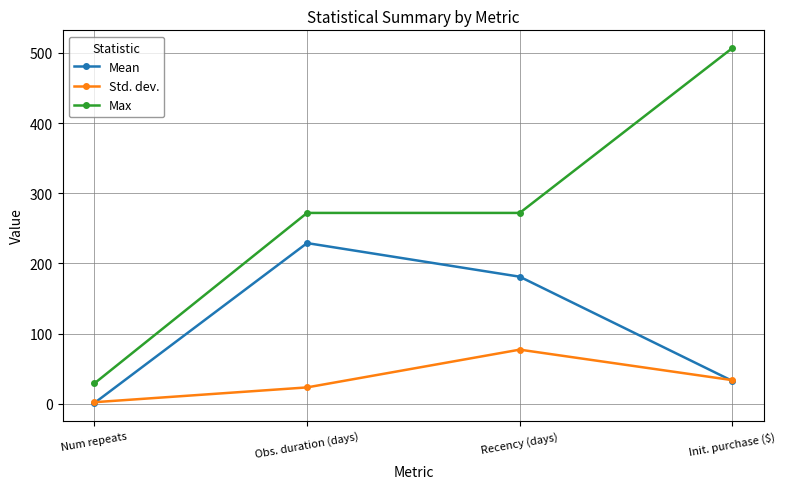

Reading left to right, list all the values displayed in this chart.

Mean: 1.0	229.0	181.1	32.5
Std. dev.: 2.2	23.3	77.1	33.6
Max: 29.0	272.0	272.0	507.0